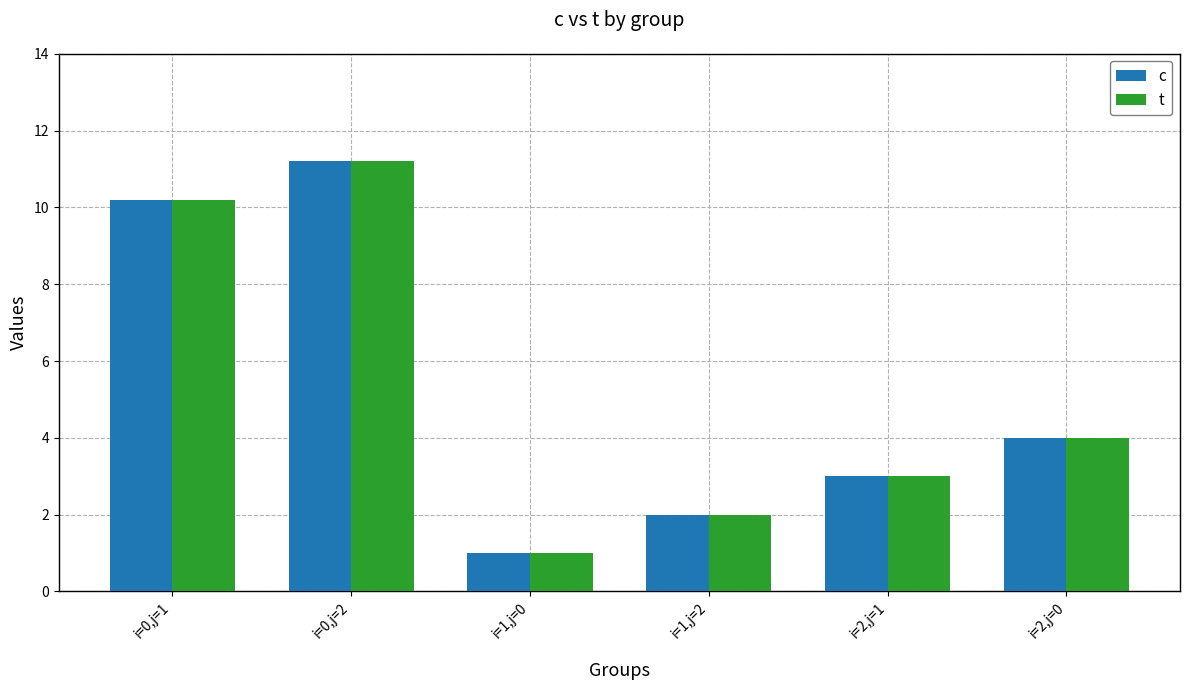

The c series shows 1.1 at i=2,j=0. True or false?

False